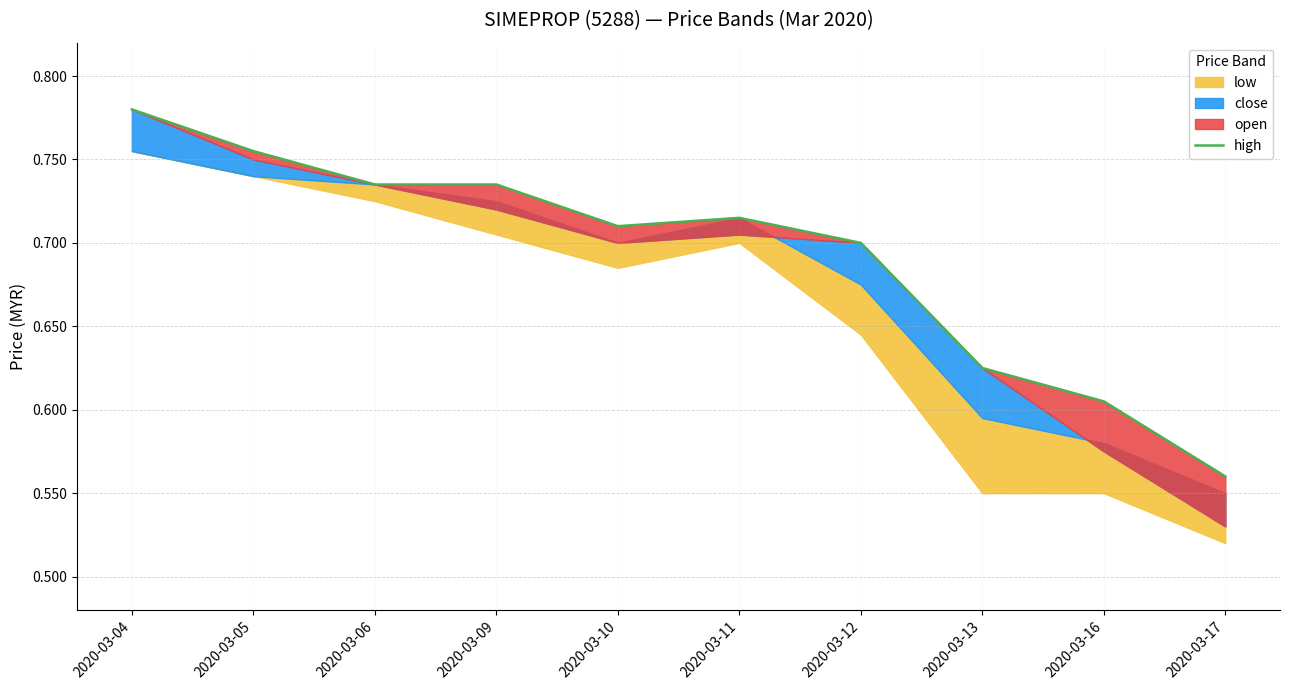

What is the greatest value displayed?

0.8